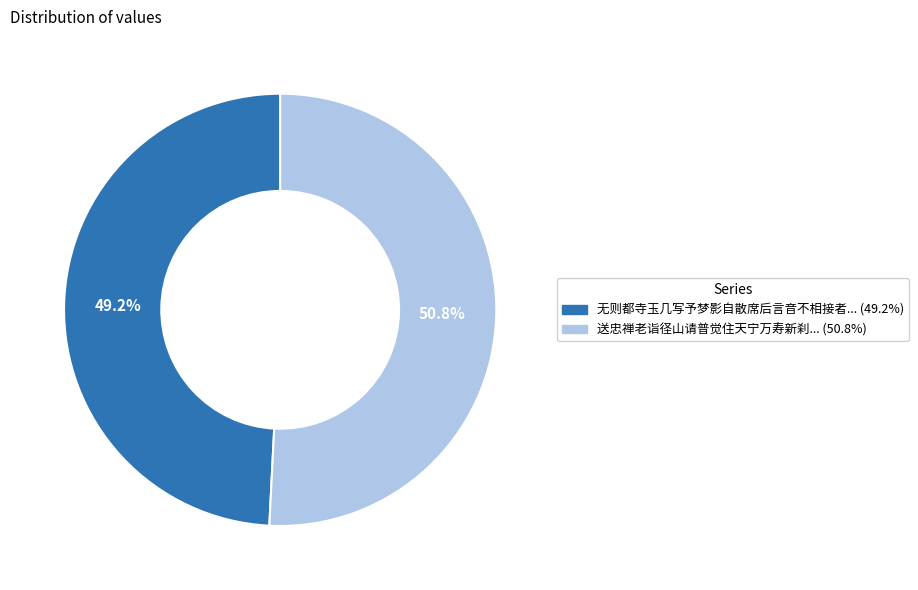

Does any single category account for the majority?

Yes